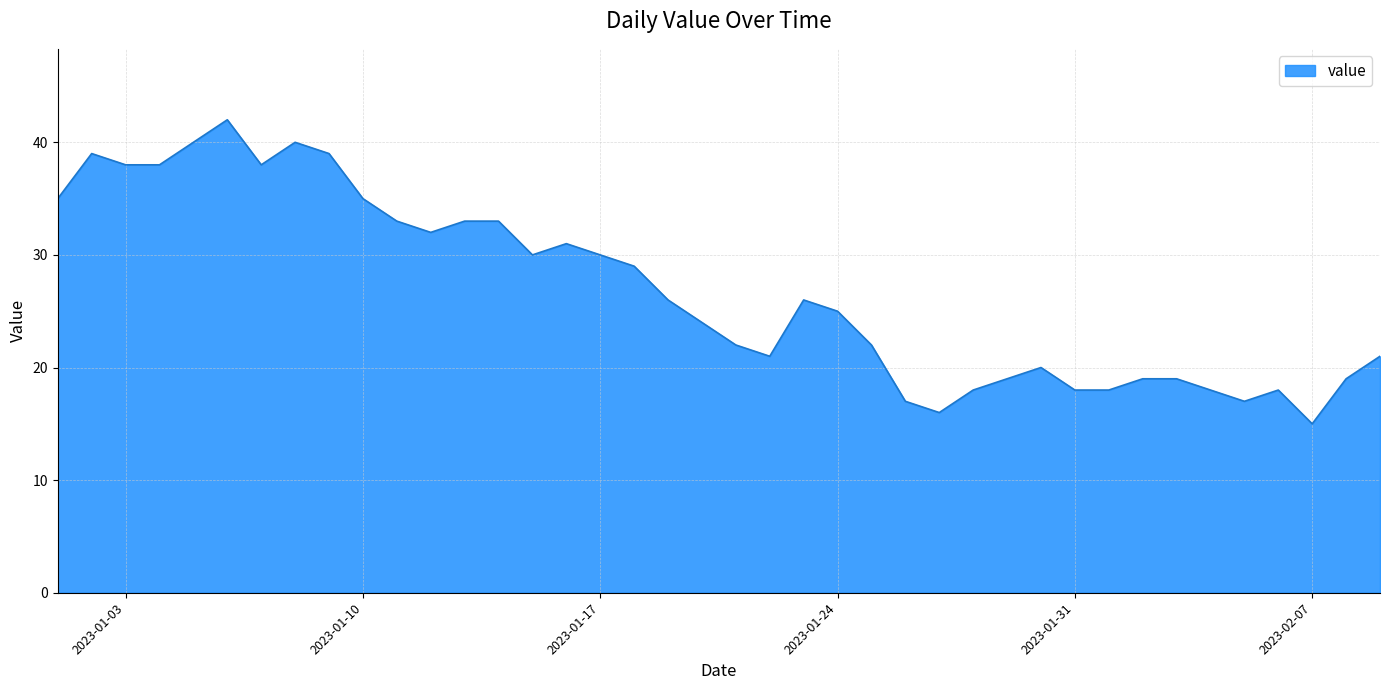

What is the minimum value shown in the chart?

15